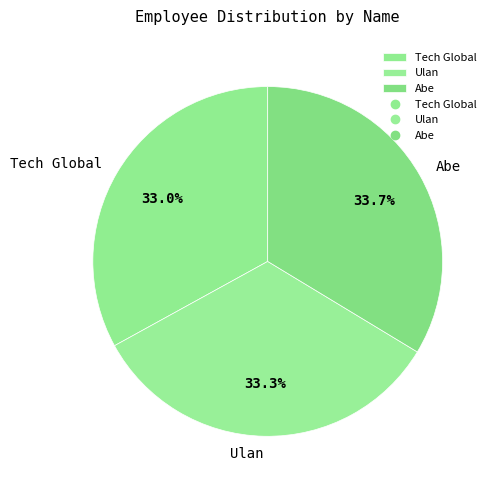

To the nearest percent, what is the difference between the largest and smallest slice percentages?

1%